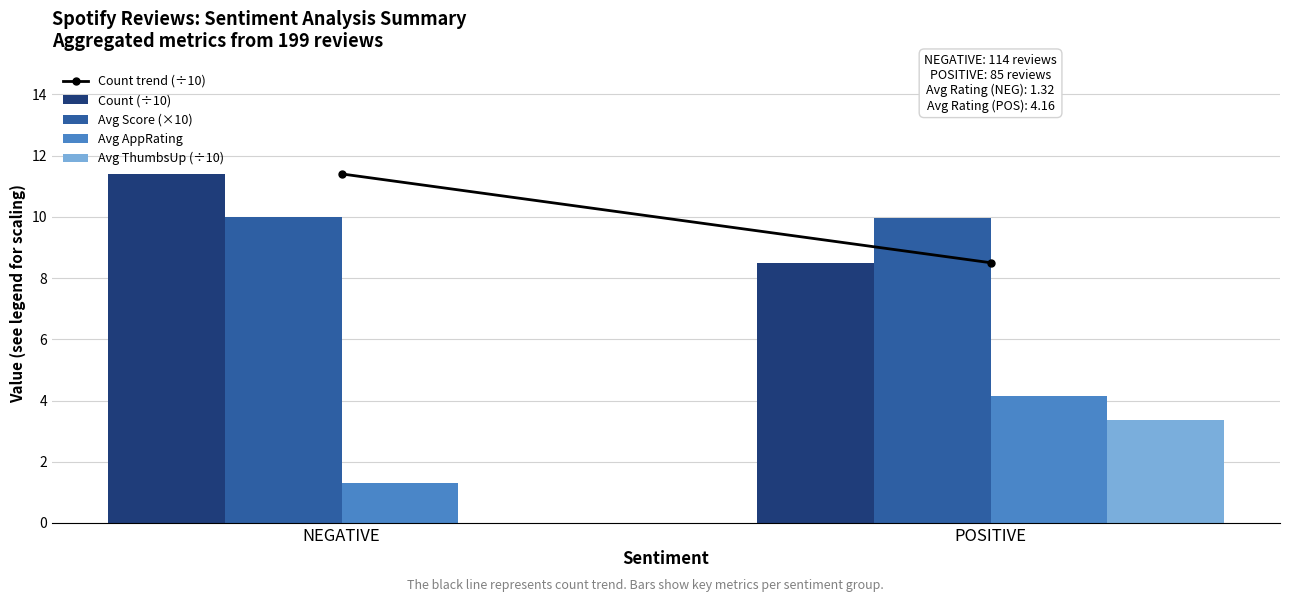

Which series has the widest spread of values?

Avg ThumbsUp (÷10)